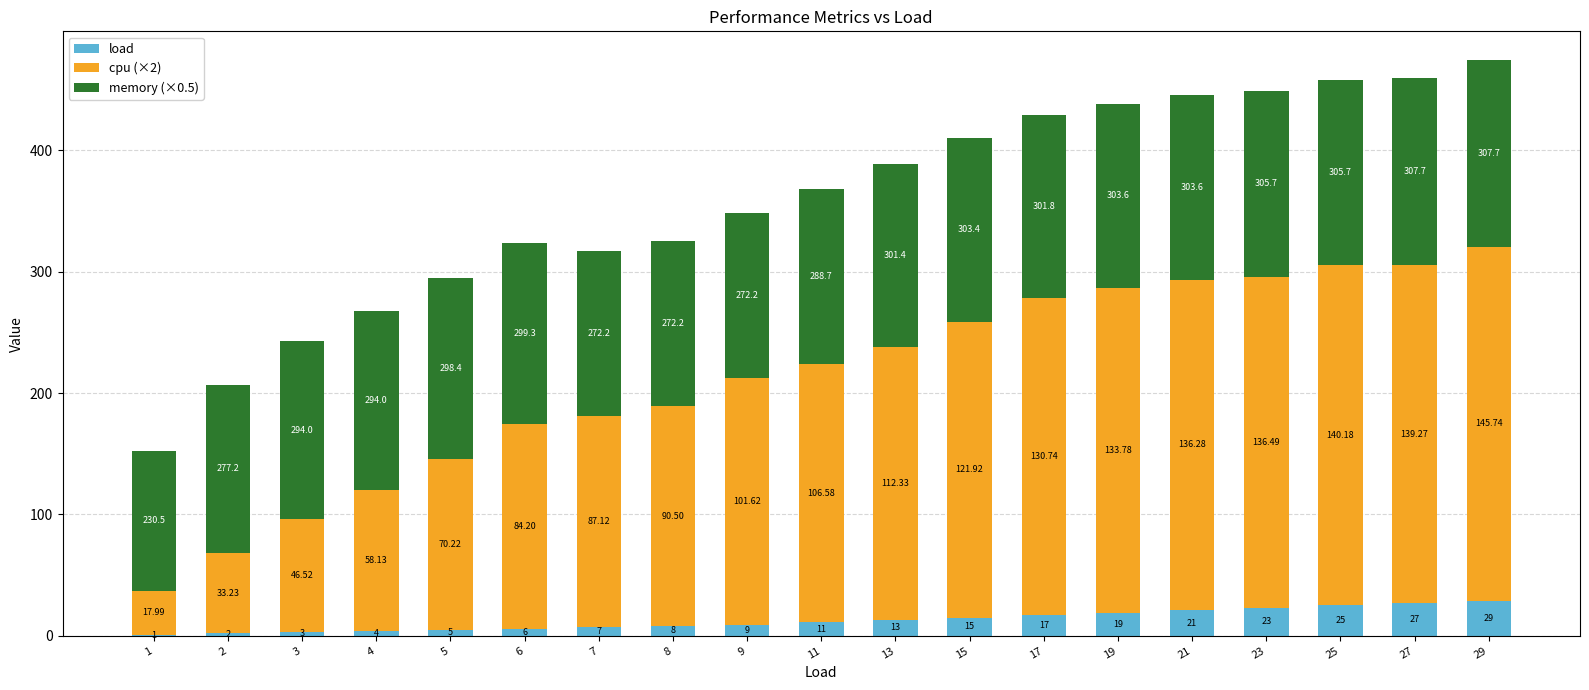

Are the bars grouped side by side (vs. stacked)?

No